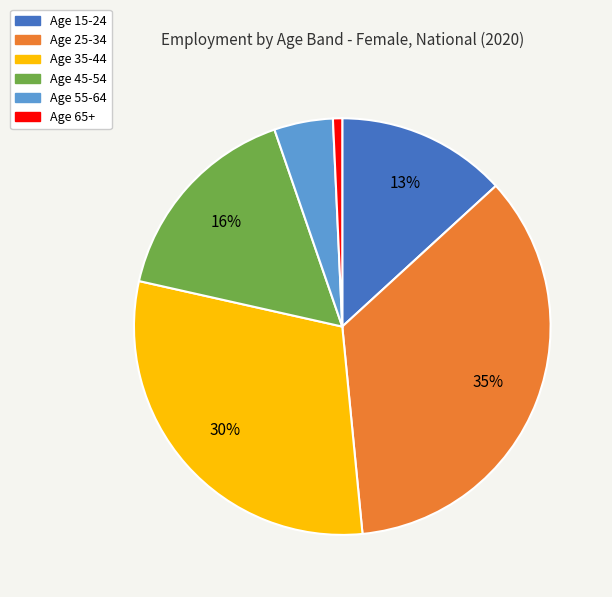

Is there a majority slice in this chart?

No